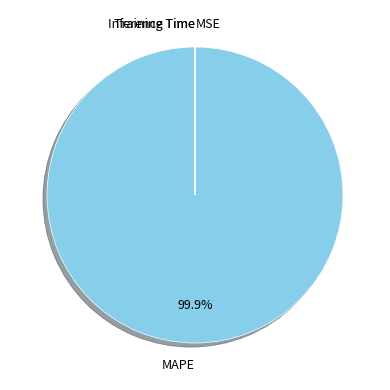

Does MAPE represent more than half of the total?

Yes